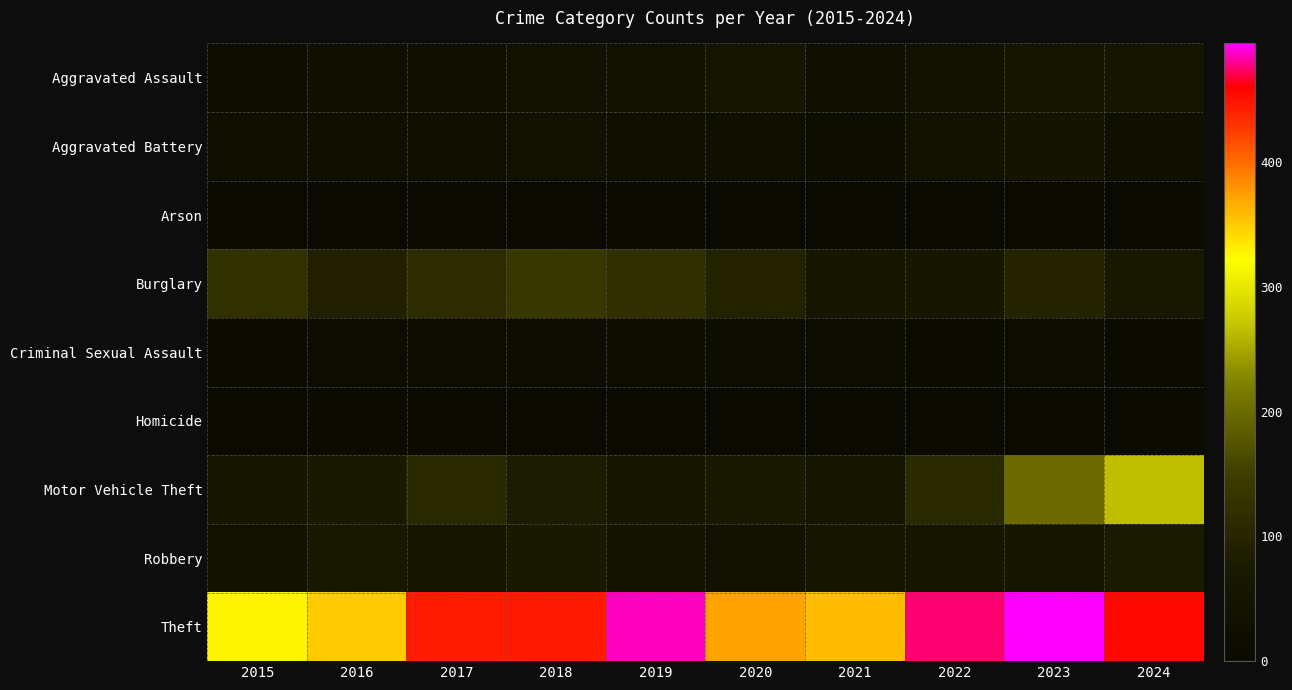

Reading left to right, transcribe all the data shown in this chart.

Aggravated Assault: 2015=21	2016=30	2017=31	2018=42	2019=39	2020=54	2021=32	2022=42	2023=54	2024=55
Aggravated Battery: 2015=24	2016=28	2017=26	2018=33	2019=25	2020=26	2021=20	2022=42	2023=50	2024=31
Arson: 2015=1	2016=2	2017=1	2018=4	2019=2	2020=0	2021=2	2022=3	2023=3	2024=3
Burglary: 2015=124	2016=88	2017=115	2018=137	2019=119	2020=92	2021=60	2022=64	2023=95	2024=69
Criminal Sexual Assault: 2015=7	2016=10	2017=11	2018=12	2019=17	2020=10	2021=14	2022=9	2023=13	2024=7
Homicide: 2015=2	2016=5	2017=1	2018=2	2019=1	2020=2	2021=2	2022=1	2023=3	2024=4
Motor Vehicle Theft: 2015=64	2016=73	2017=108	2018=79	2019=65	2020=70	2021=60	2022=110	2023=200	2024=266
Robbery: 2015=38	2016=68	2017=57	2018=73	2019=50	2020=41	2021=53	2022=56	2023=63	2024=76
Theft: 2015=327	2016=350	2017=444	2018=445	2019=486	2020=372	2021=358	2022=475	2023=495	2024=455